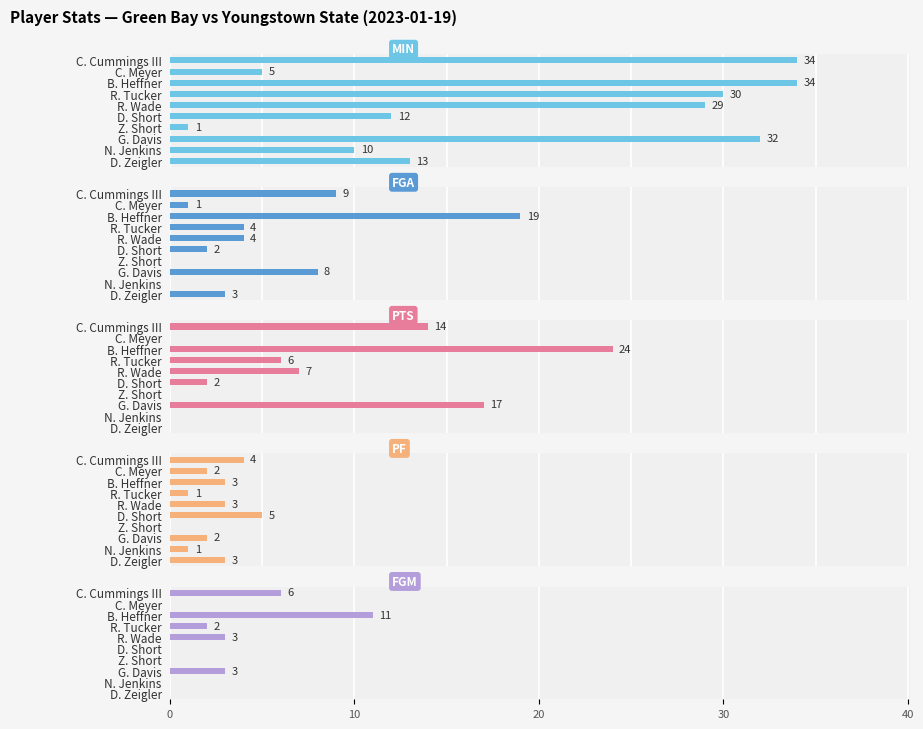

At how many categories does at least one series exceed 13?

5